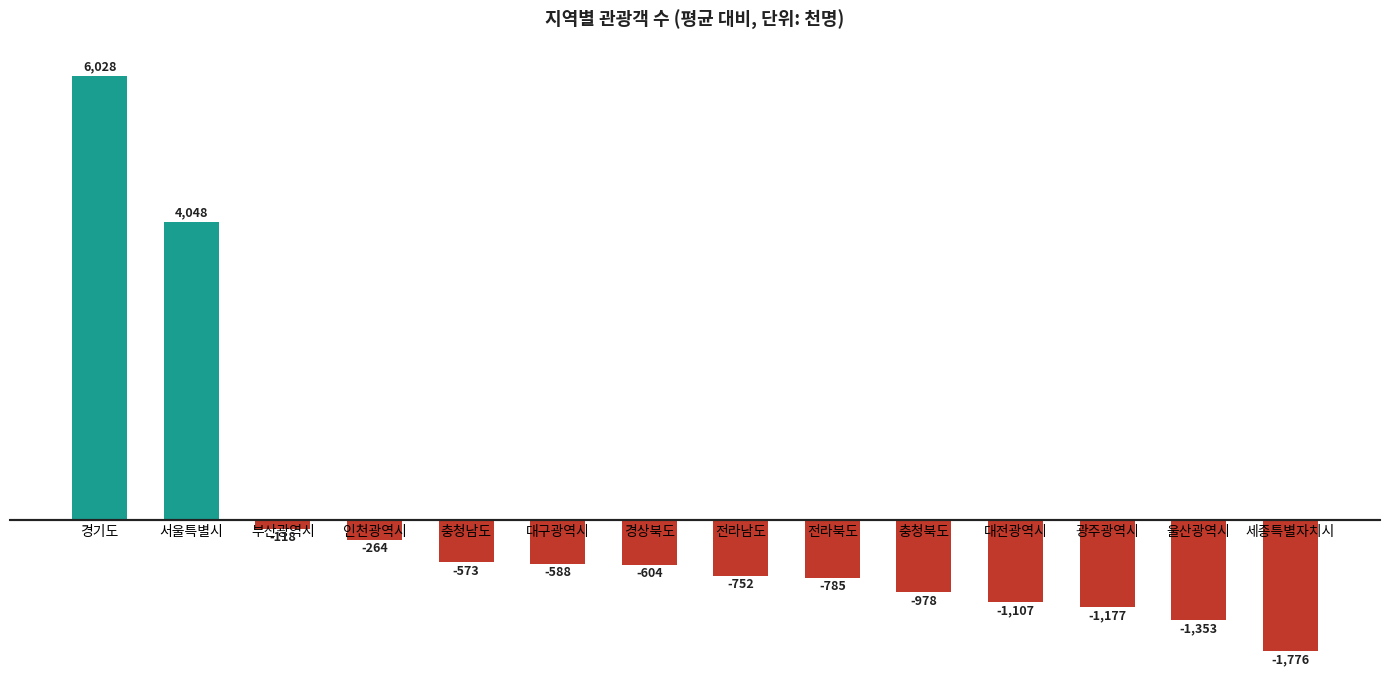

What is the label of the 5th bar from the left?

충청남도